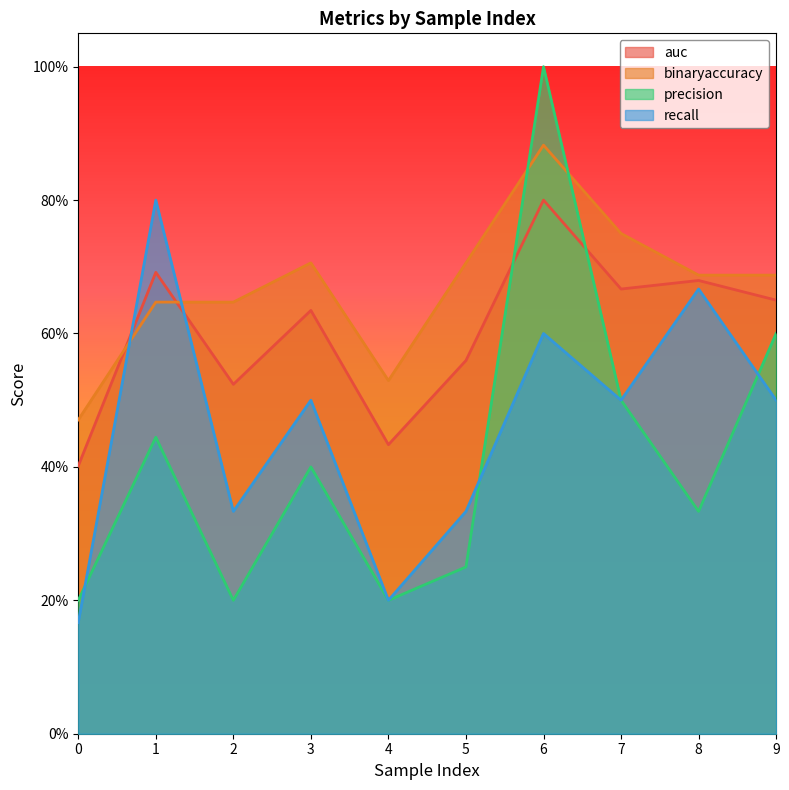

List the series in order of their overall mean, lowest first.

precision, recall, auc, binaryaccuracy